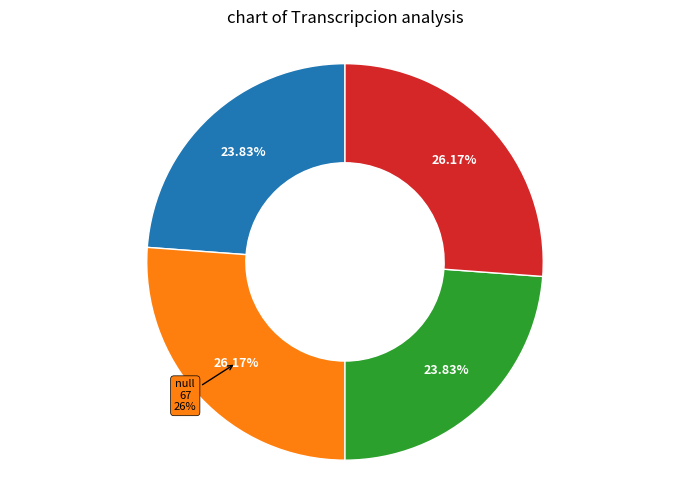

Is Estandar the majority of the pie?

No